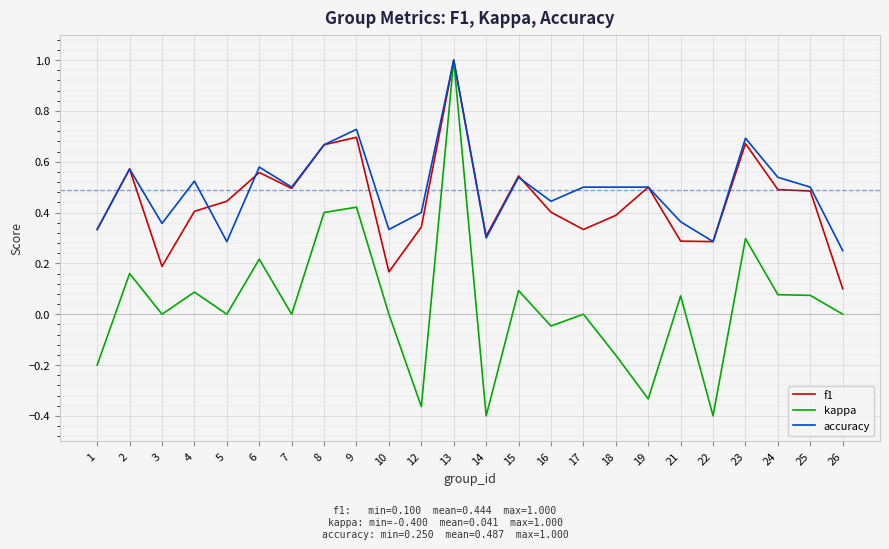

At which label does kappa reach its peak?

13